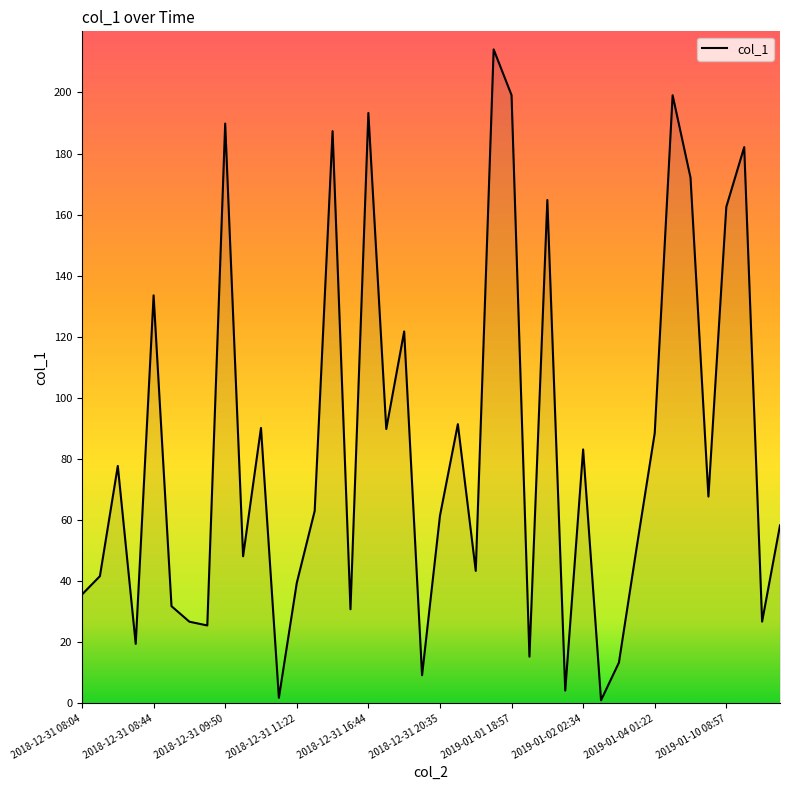

What is the greatest value displayed?

214.1